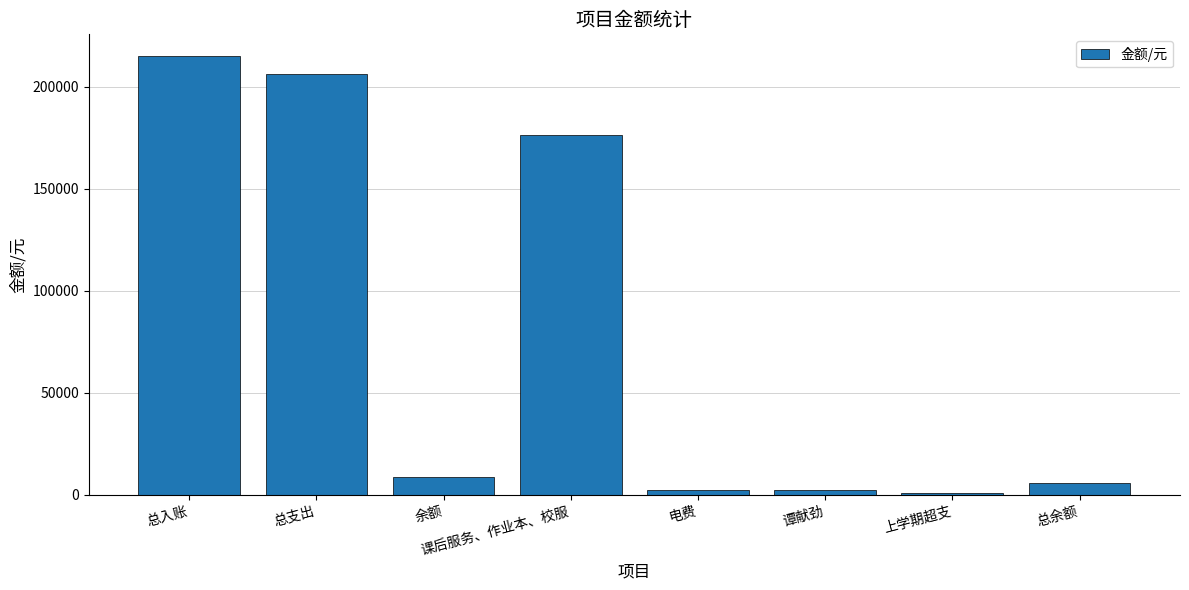

Which category has the highest value across all series?

总入账